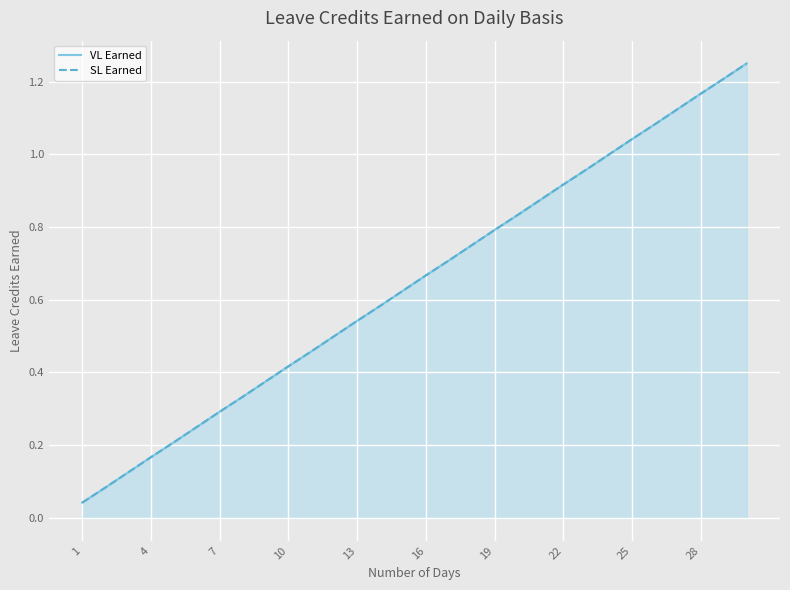

True or false: SL Earned has a value of 1.2 at 16.

False